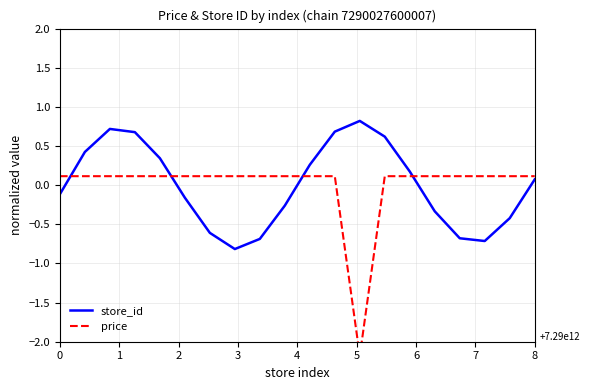

What is the value of the store_id point at the 19th from the left?

-0.4